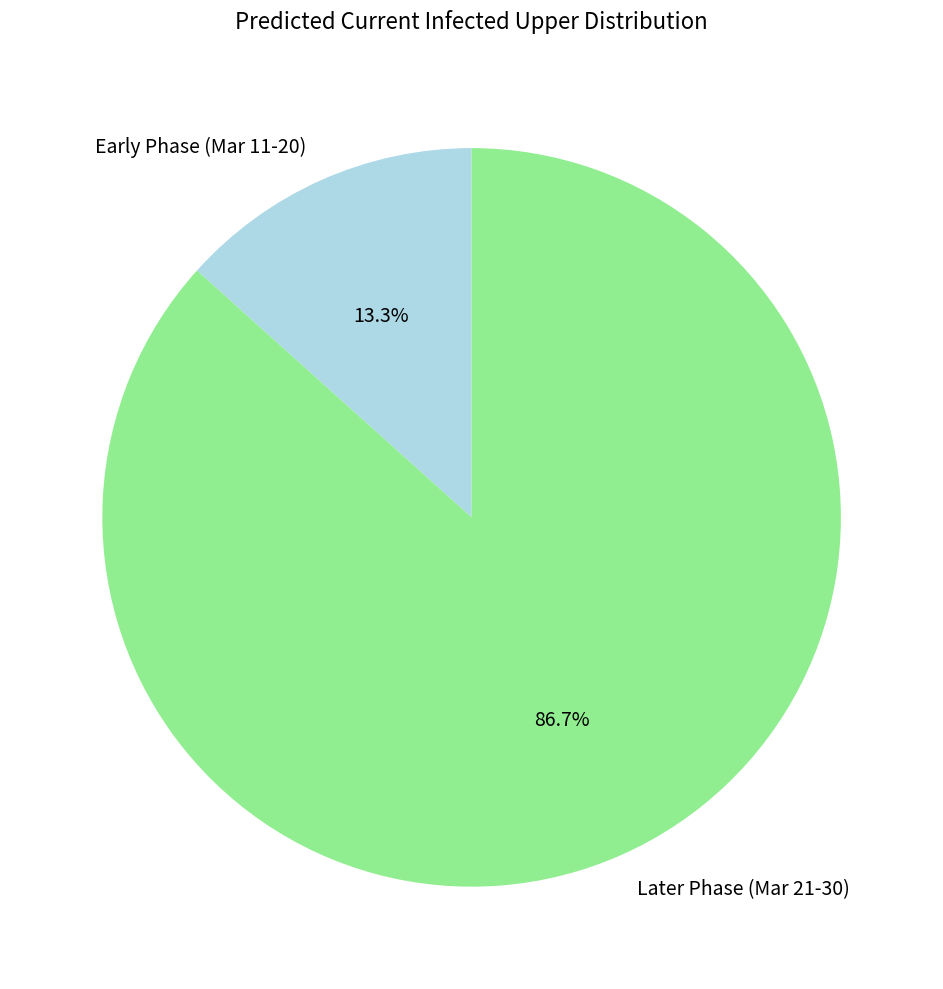

How many segments does this pie chart have?

2